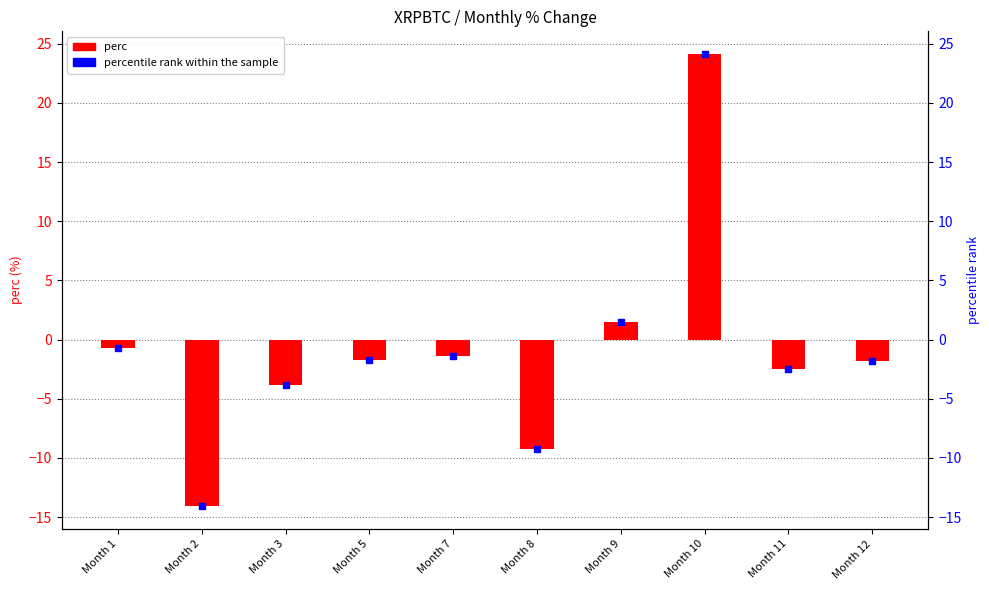

Rank the categories by value from highest to lowest.

Month 10, Month 9, Month 1, Month 7, Month 5, Month 12, Month 11, Month 3, Month 8, Month 2